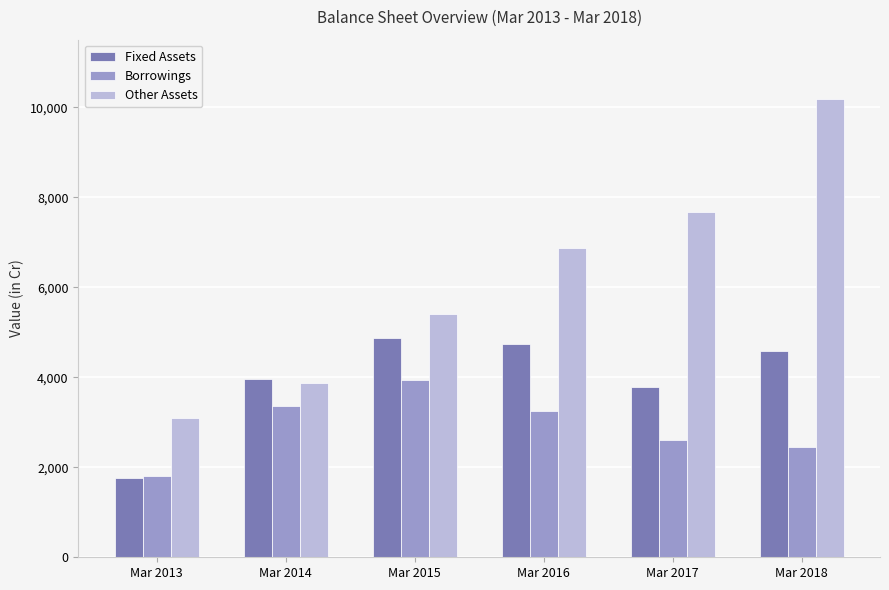

Which series has the largest total across all categories?

Other Assets